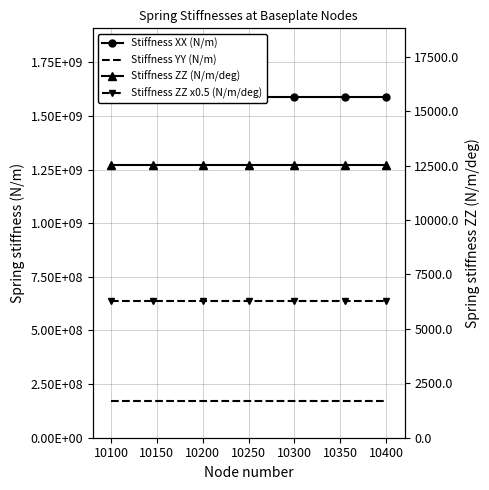

True or false: Stiffness YY (N/m) has more than 1 points higher than both neighbors.

False